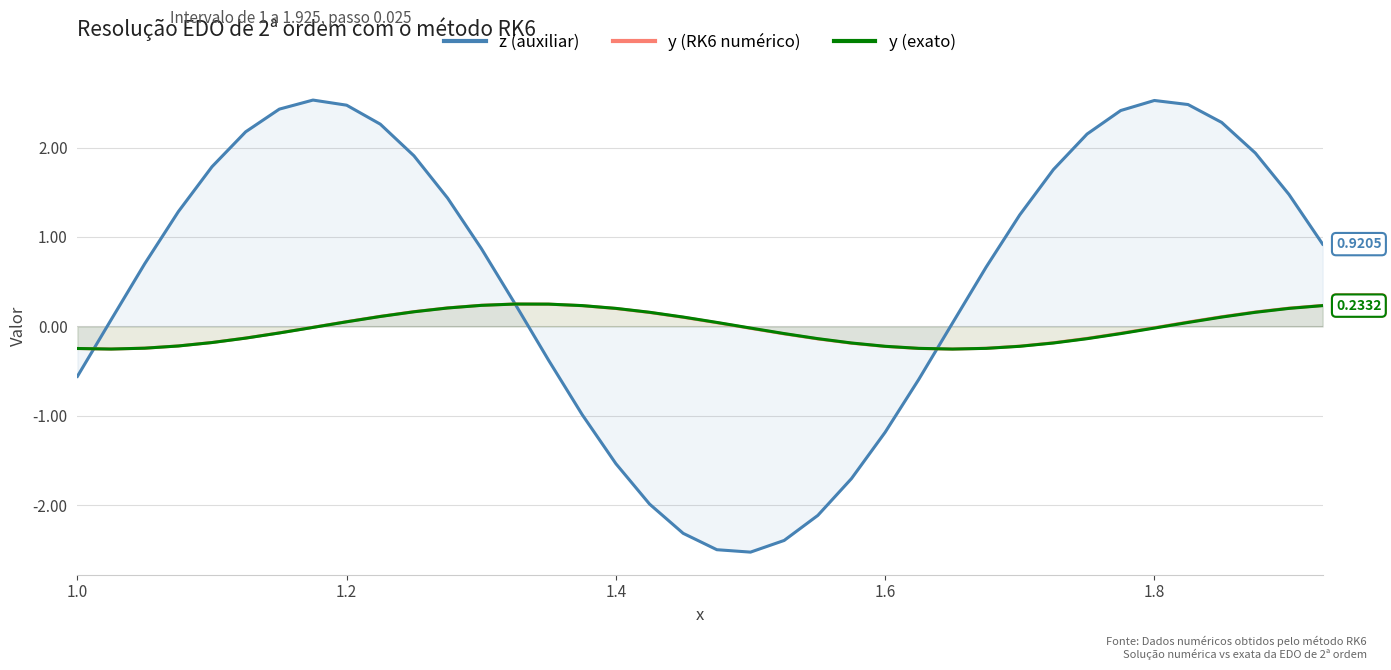

After their last crossing, which series has the higher values: z (auxiliar) or y (exato)?

z (auxiliar)